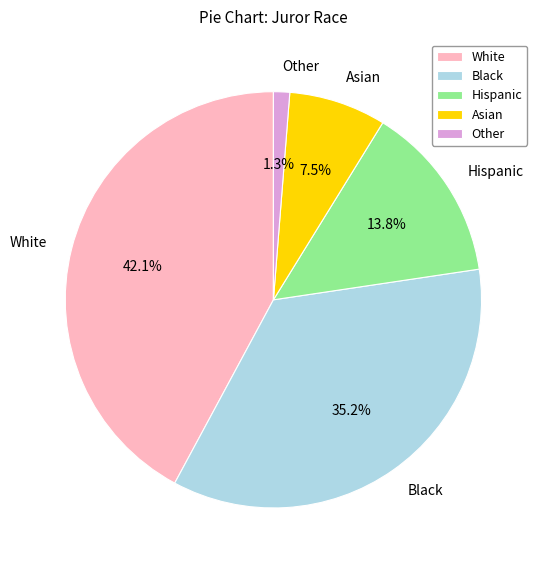

Approximately how many times larger is the value at Black compared to Asian?

4.7